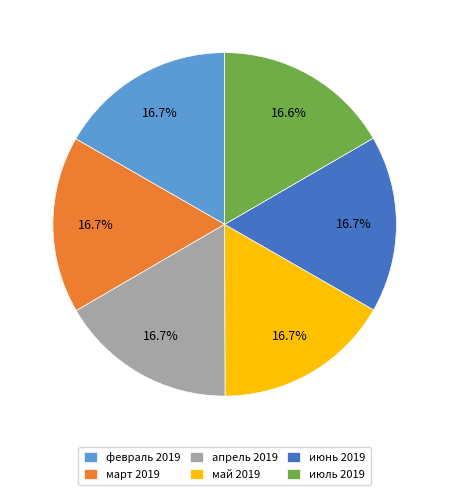

Does any single category account for the majority?

No